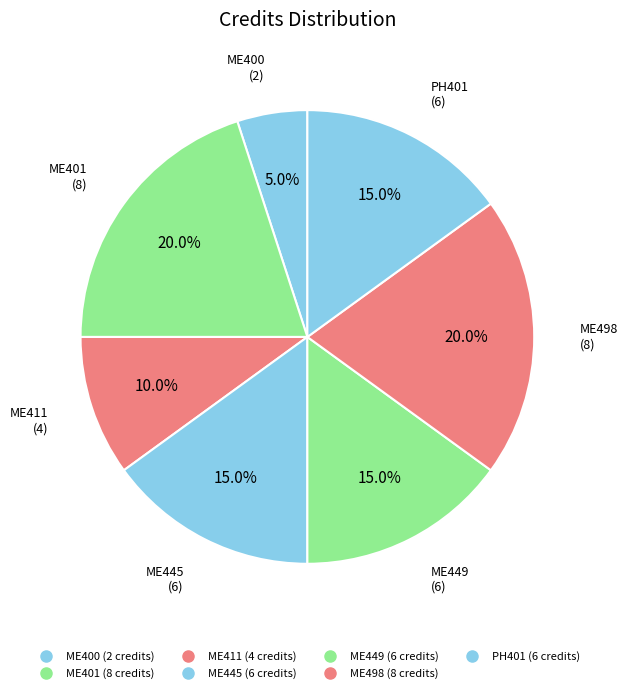

Count the number of slices in the pie.

7